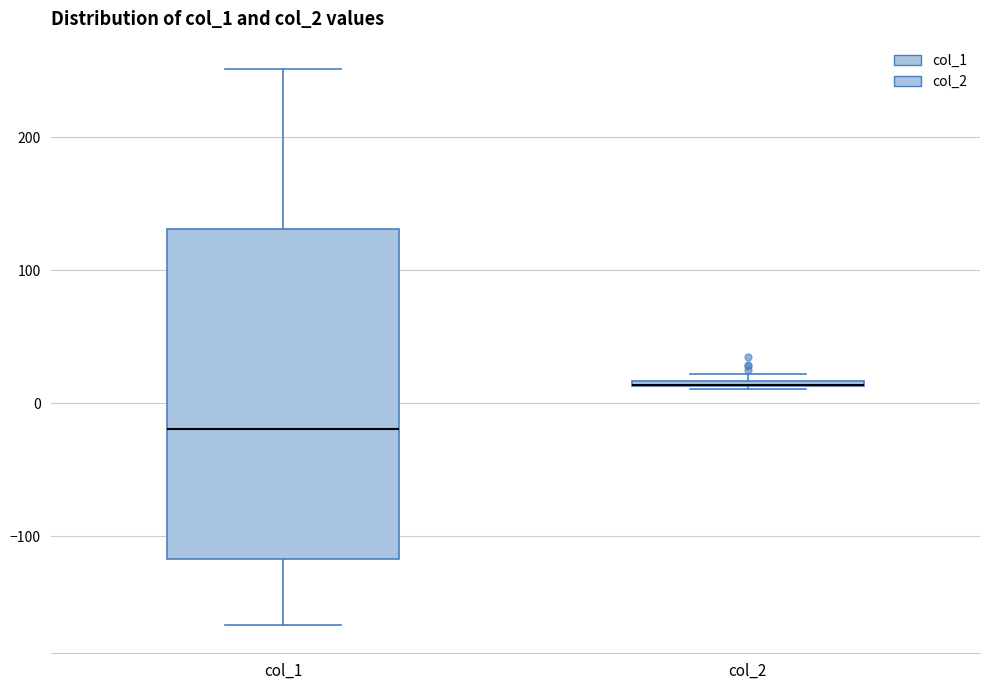

Where is the upper edge of the box for col_2 on the y-axis? The values are not printed on the chart, so give them approximately, as read against the axis.

20